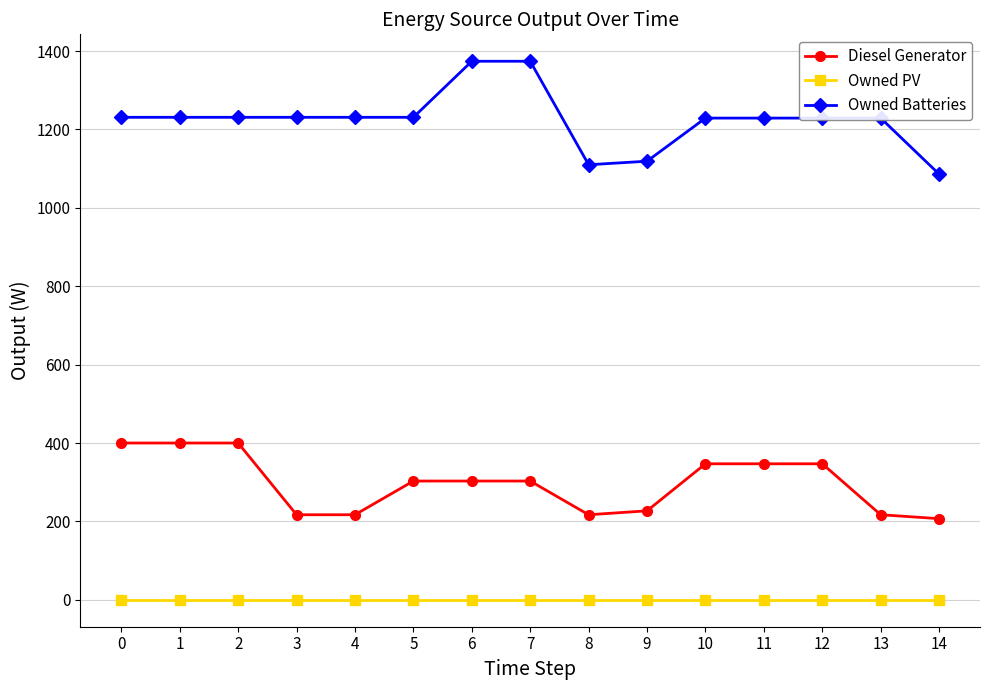

True or false: Diesel Generator and Owned Batteries intersect in this chart.

False